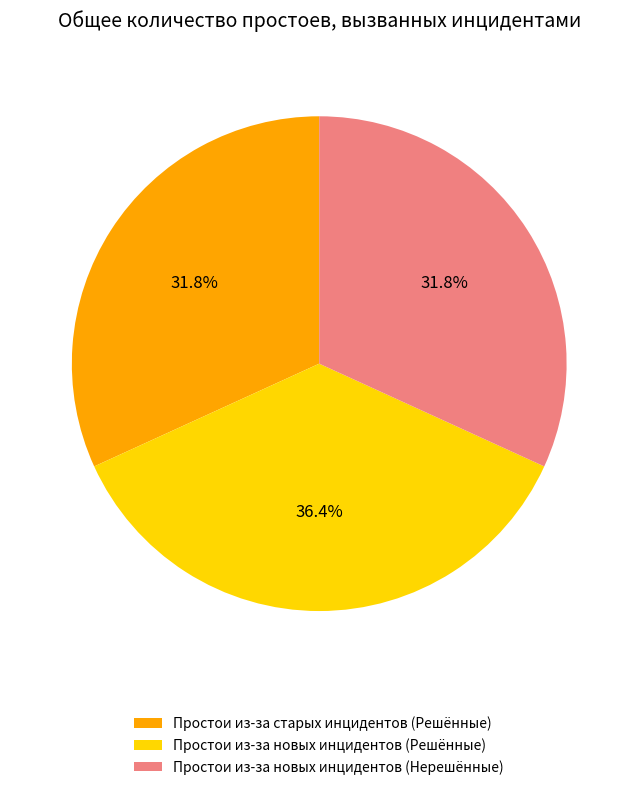

How much of the chart is everything except Простои из-за старых инцидентов (Решённые)?

68.2%